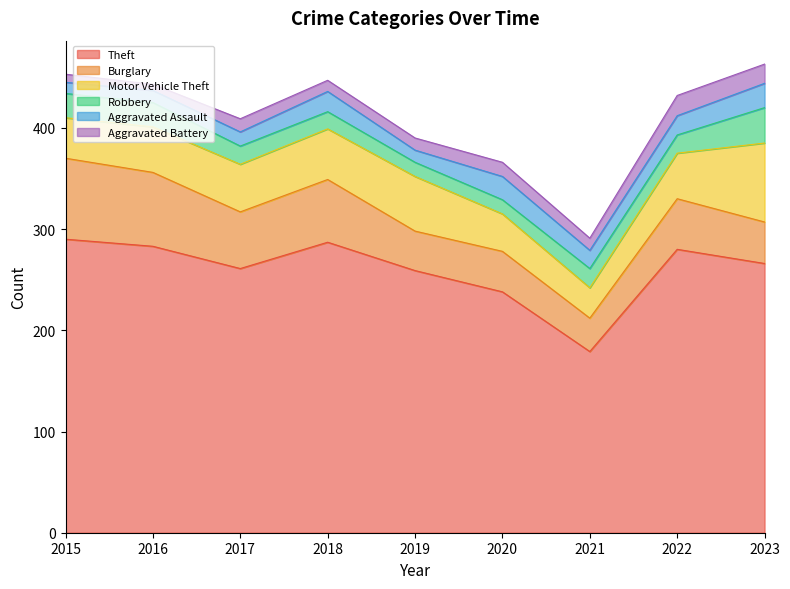

How many data points in Theft are above 266?

4